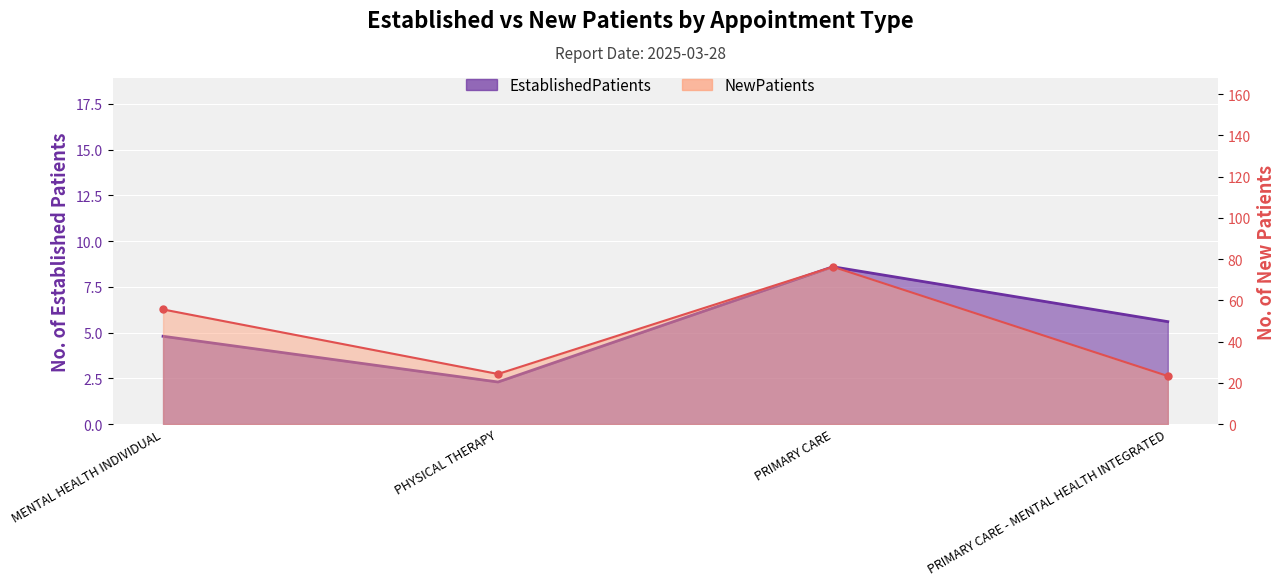

In EstablishedPatients, how many points are higher than both neighbors (excluding endpoints)?

1